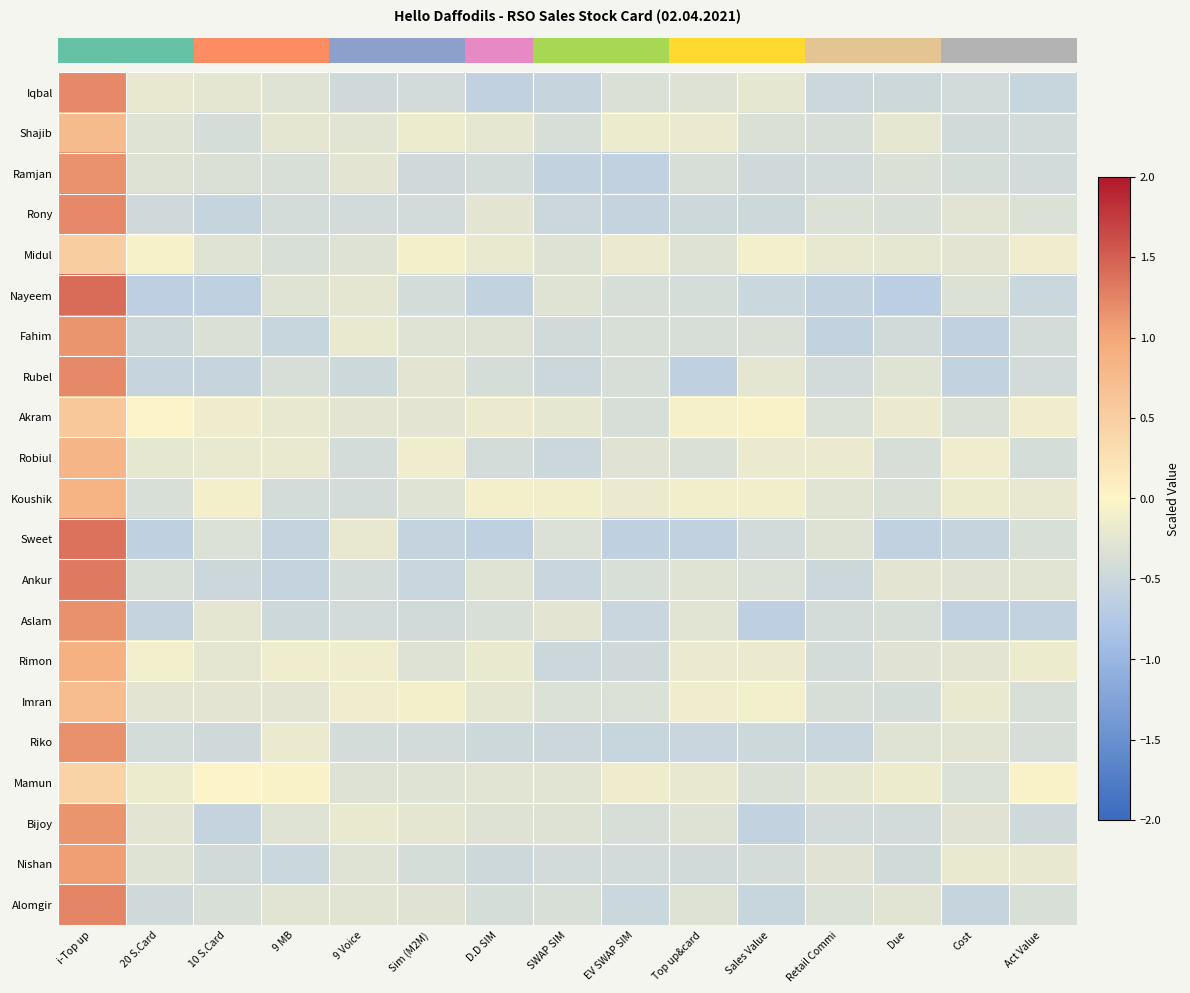

What is the difference between the highest and lowest values at Sim (M2M)?

0.5